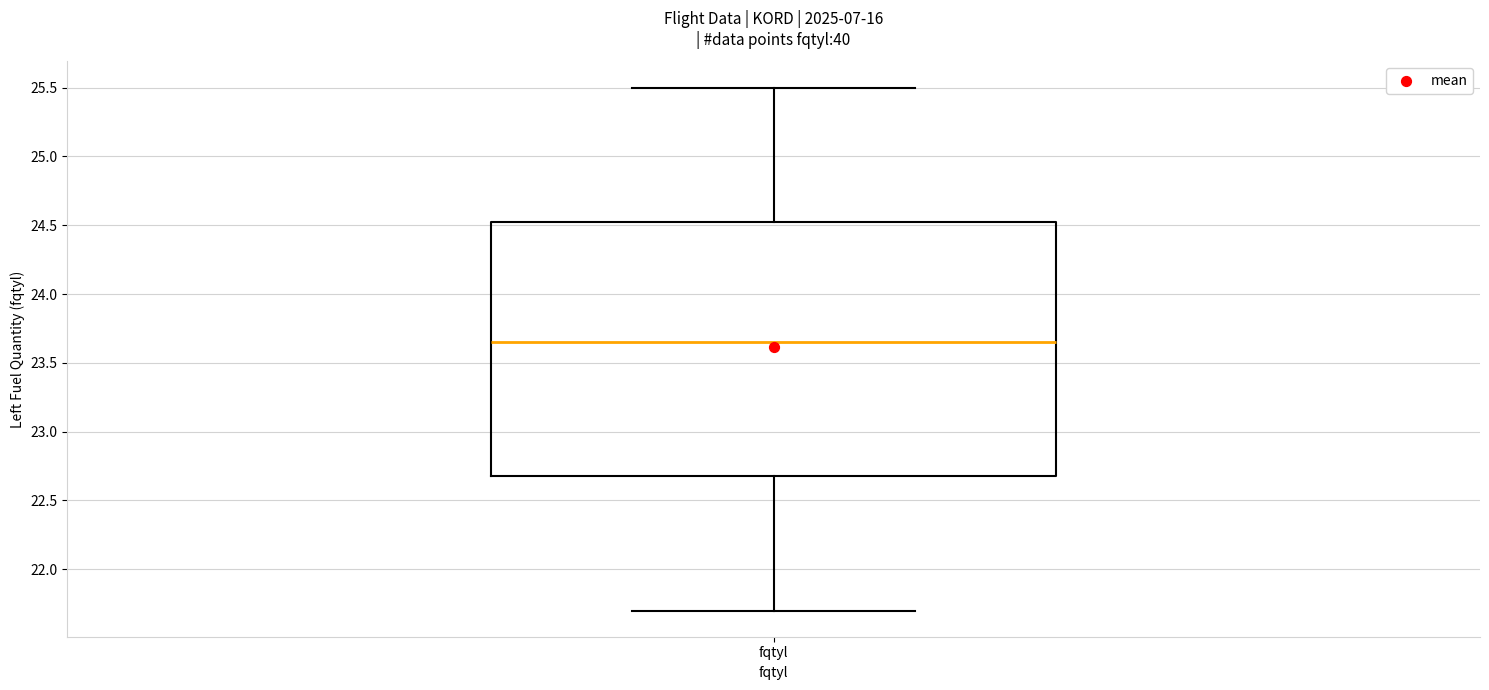

Where is the upper edge of the box for fqtyl on the y-axis? The values are not printed on the chart, so give them approximately, as read against the axis.

24.55